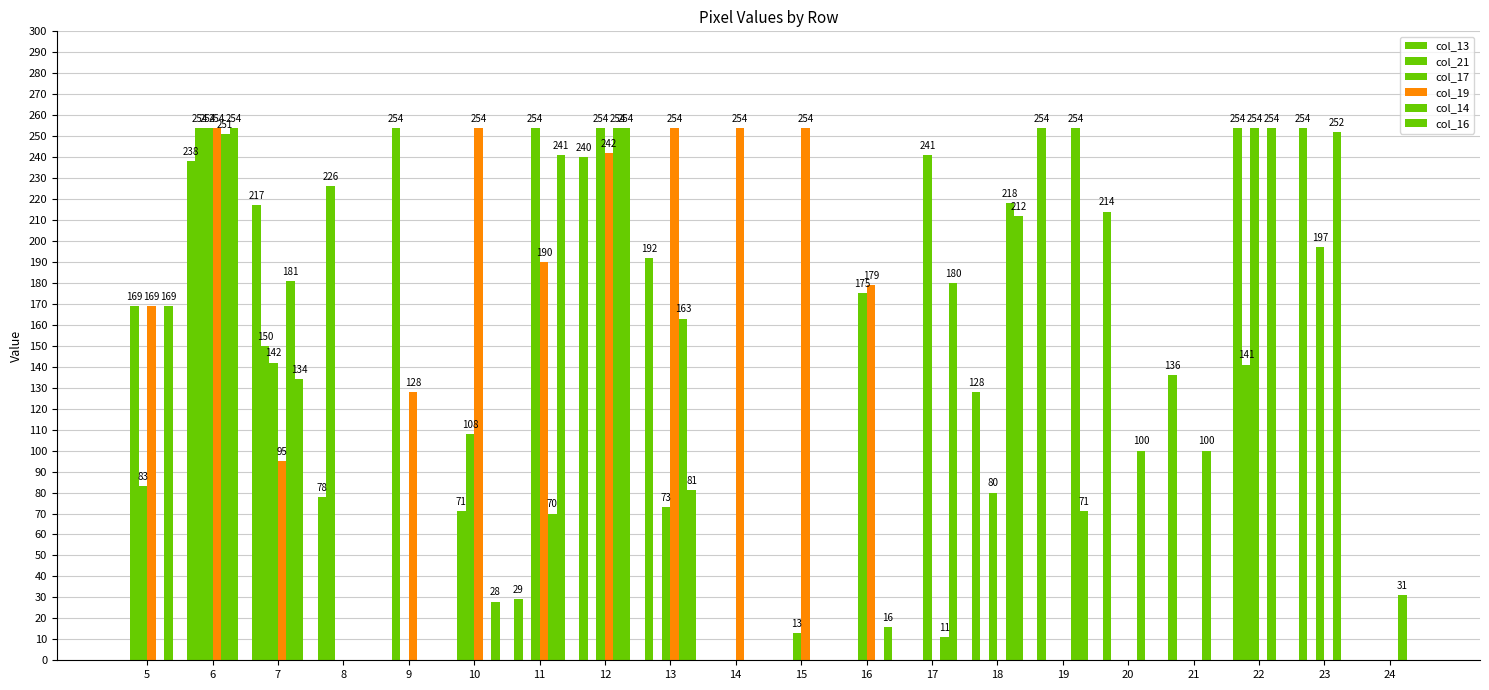

At which label does col_19 reach its peak?

6